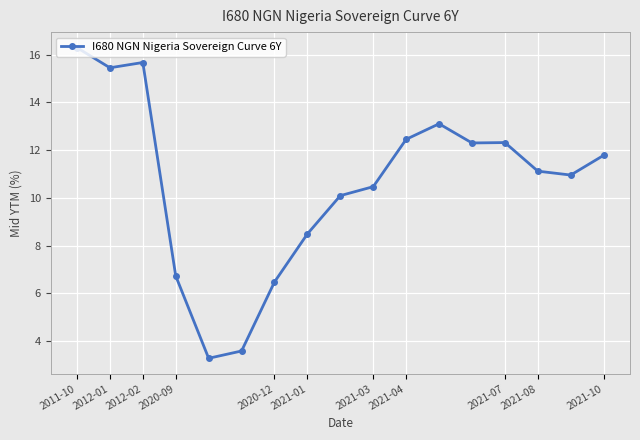

What is the difference between the maximum and minimum values?

13.0